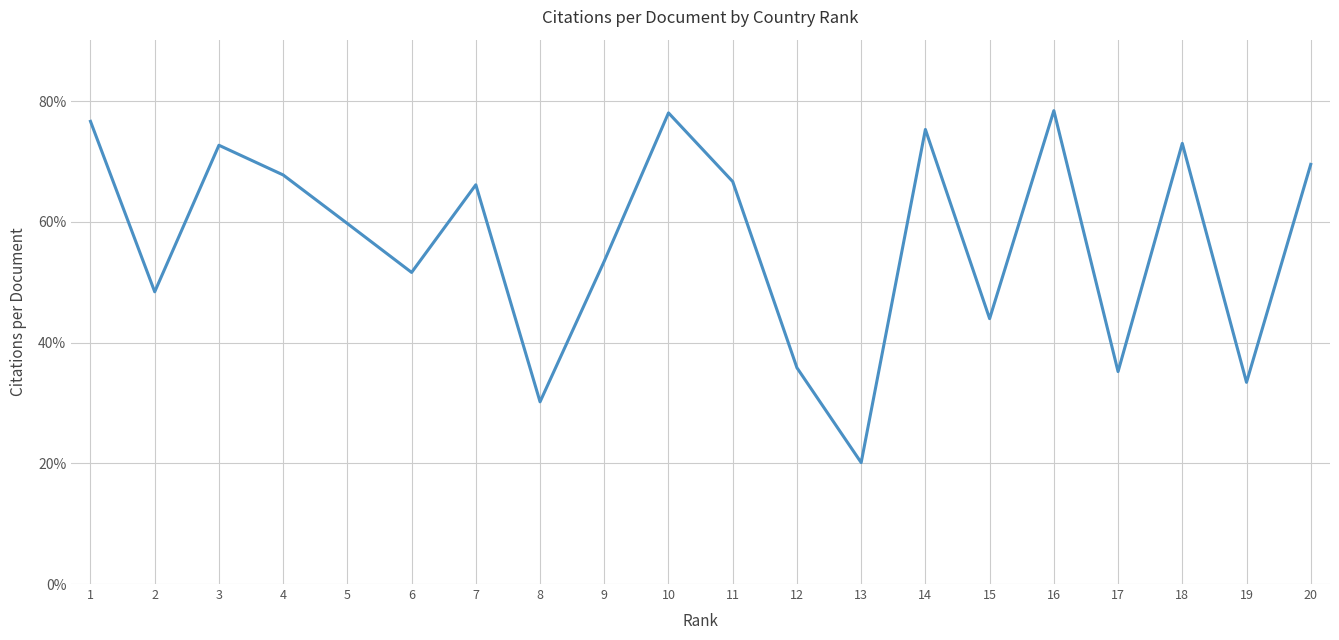

Is it true that the value at 5 is 59.7?

True